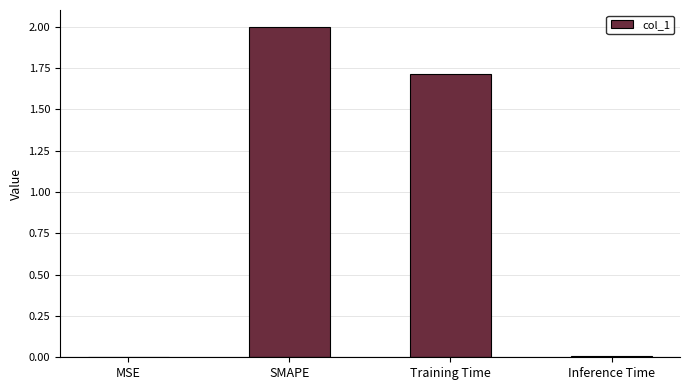

Where does the data first go above 1?

SMAPE